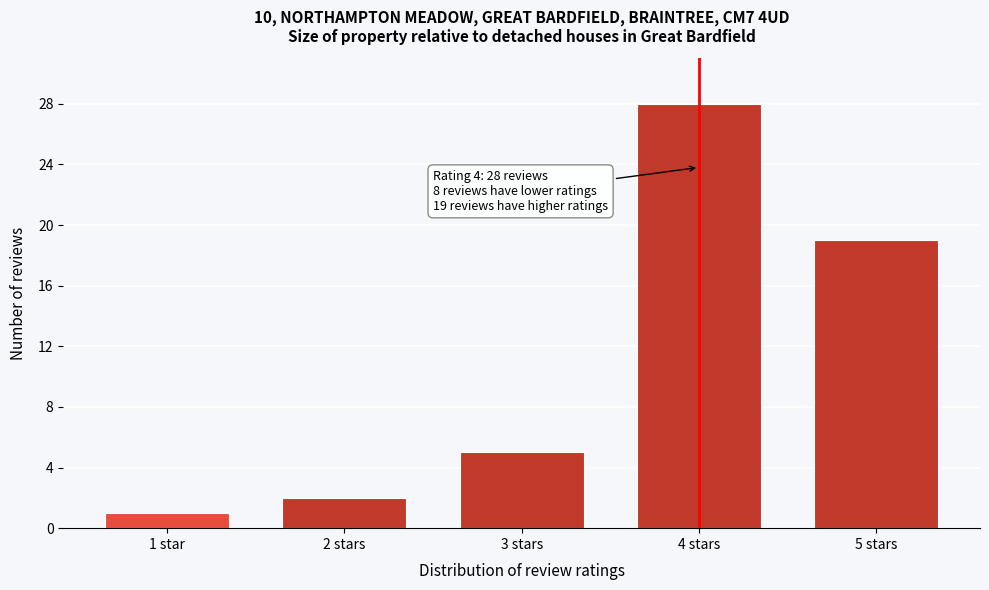

Reading left to right, extract all data points from this chart.

1 star=1	2 stars=2	3 stars=5	4 stars=28	5 stars=19